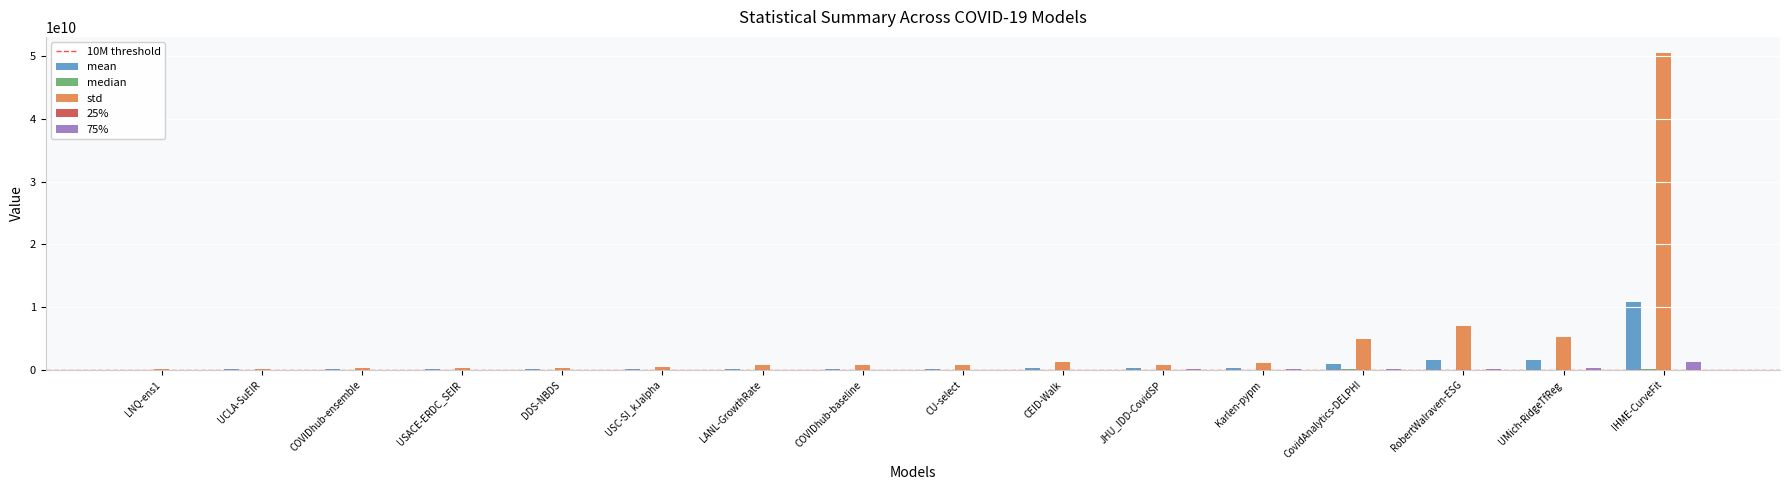

Which category has the highest value across all series?

IHME-CurveFit